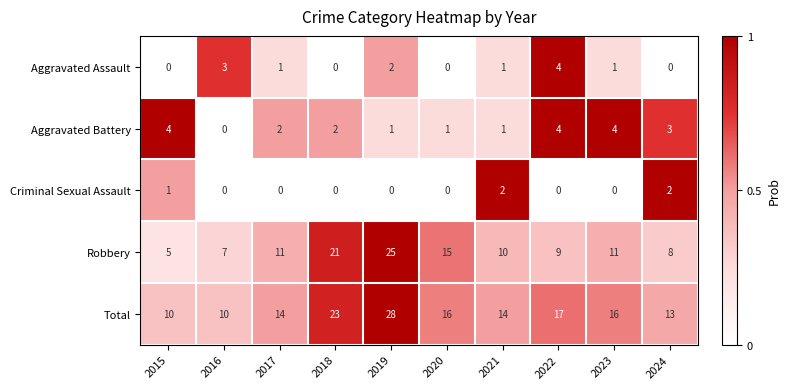

At which category is the sum across all series the highest?

2019